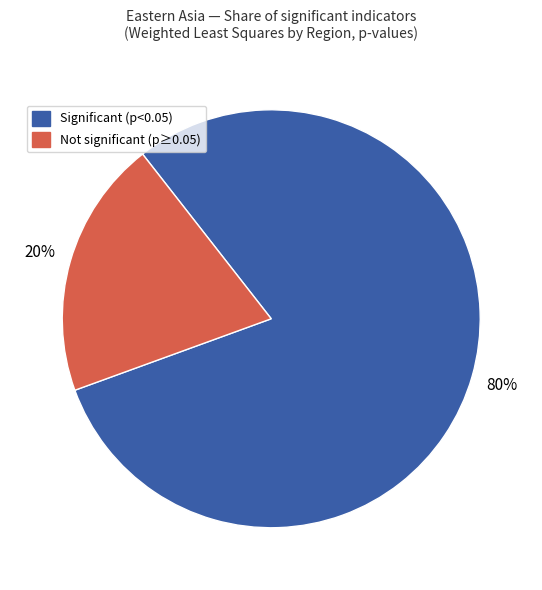

Which slice represents more than half of the pie?

Significant (p<0.05)